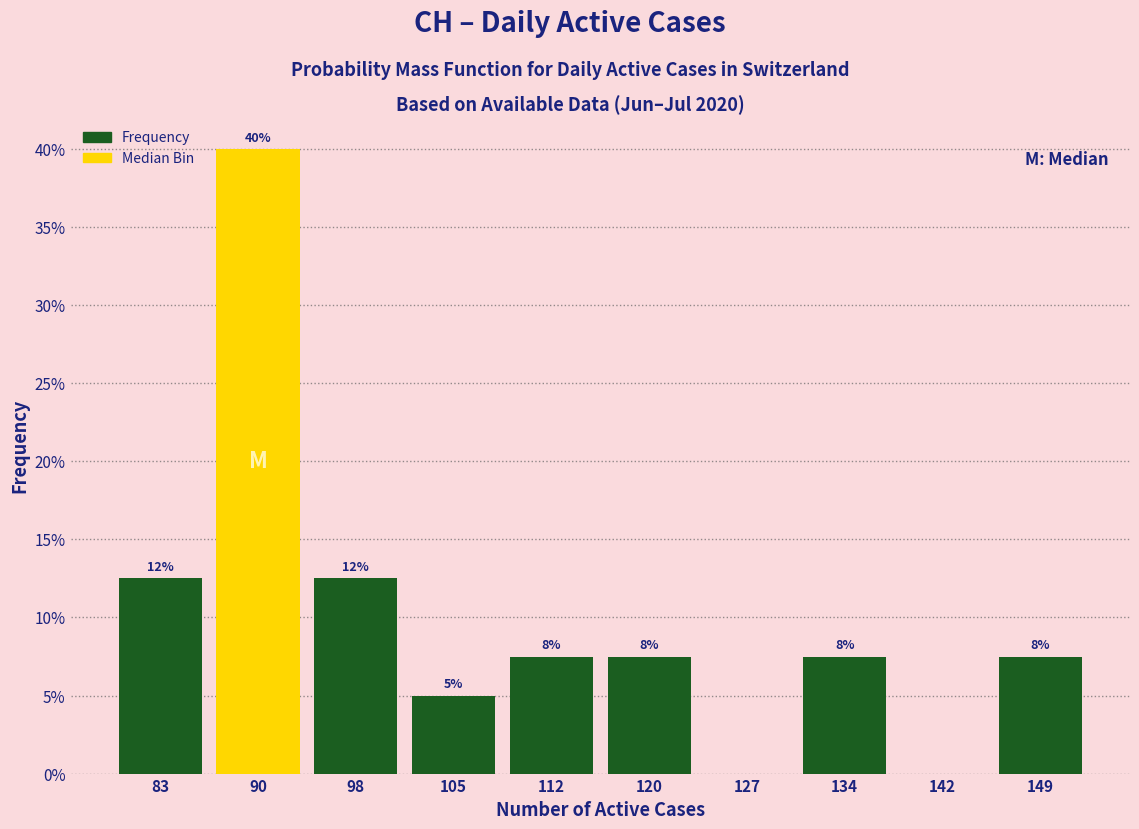

Are the bars horizontal?

No